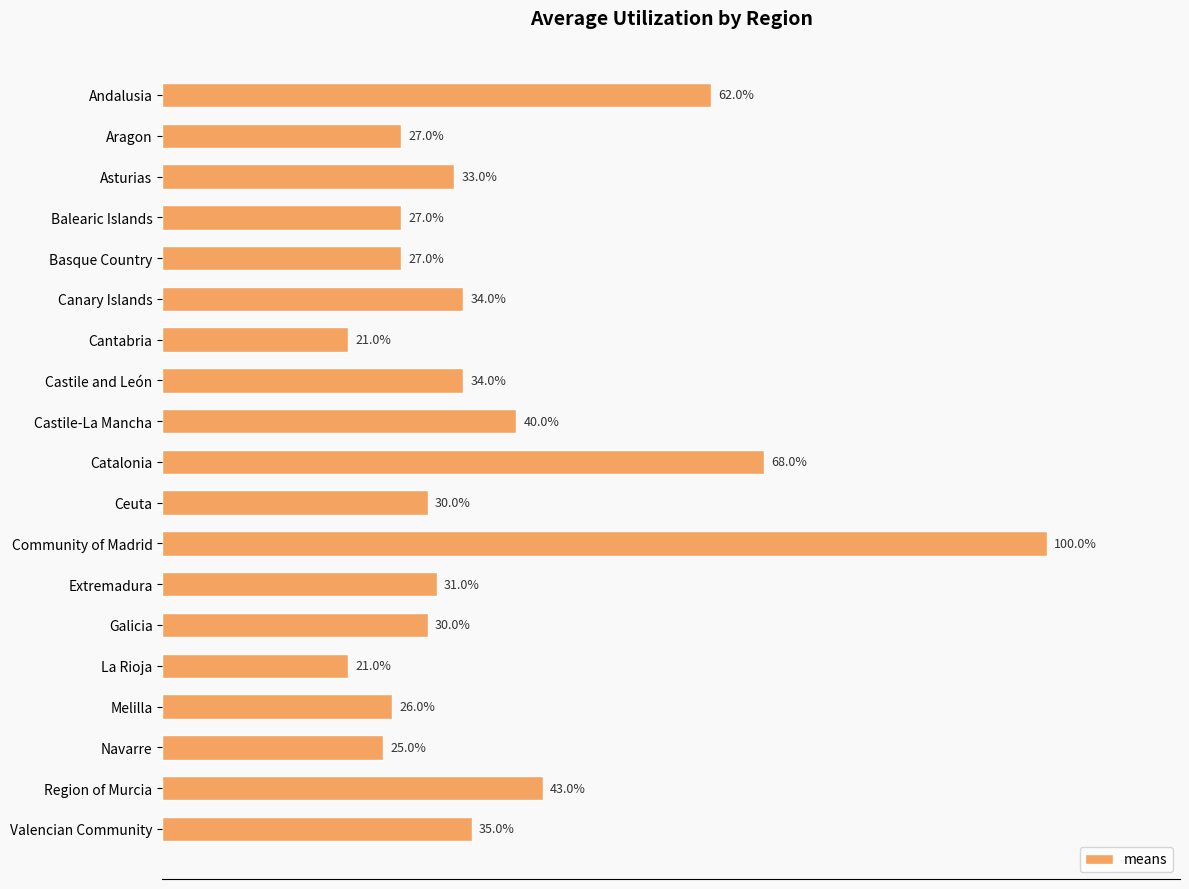

What is the label of the 8th bar from the top?

Castile and León